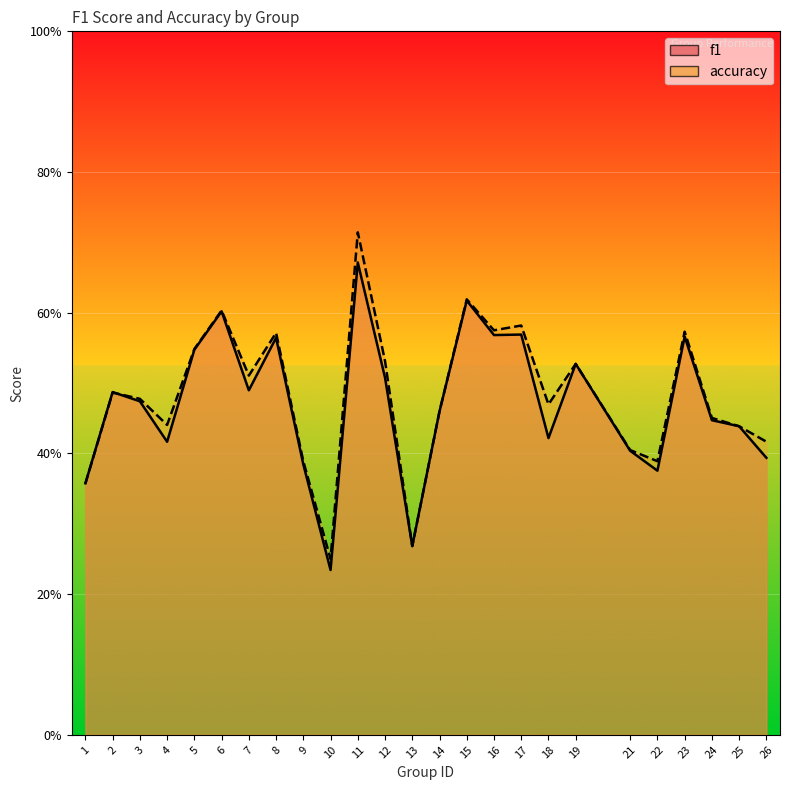

At how many categories does at least one series exceed 0?

25